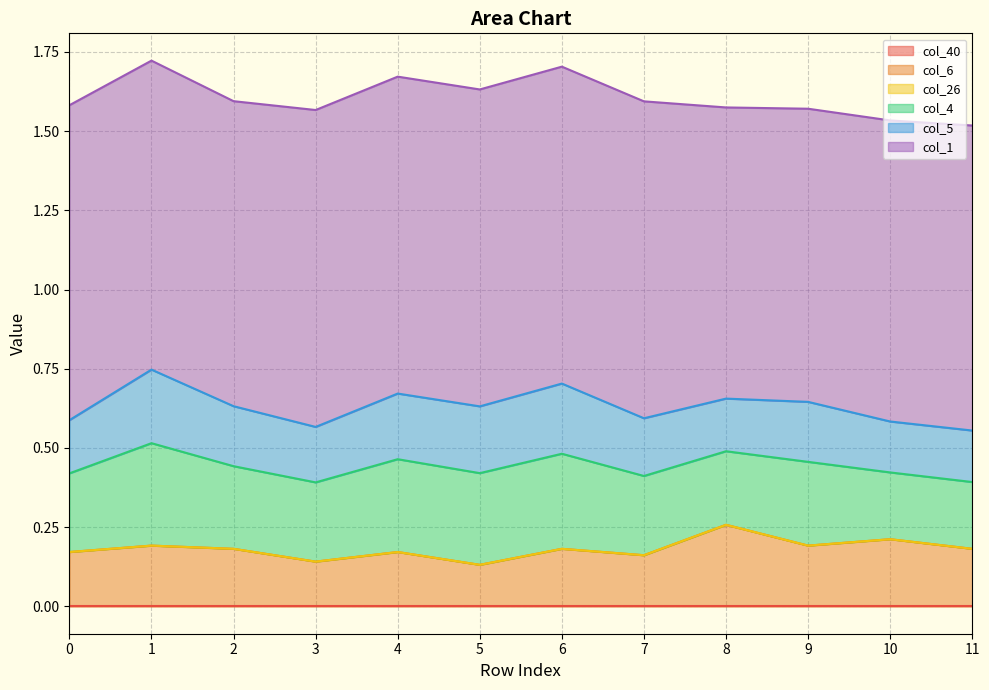

How many col_5 values are between 0 and 1?

12